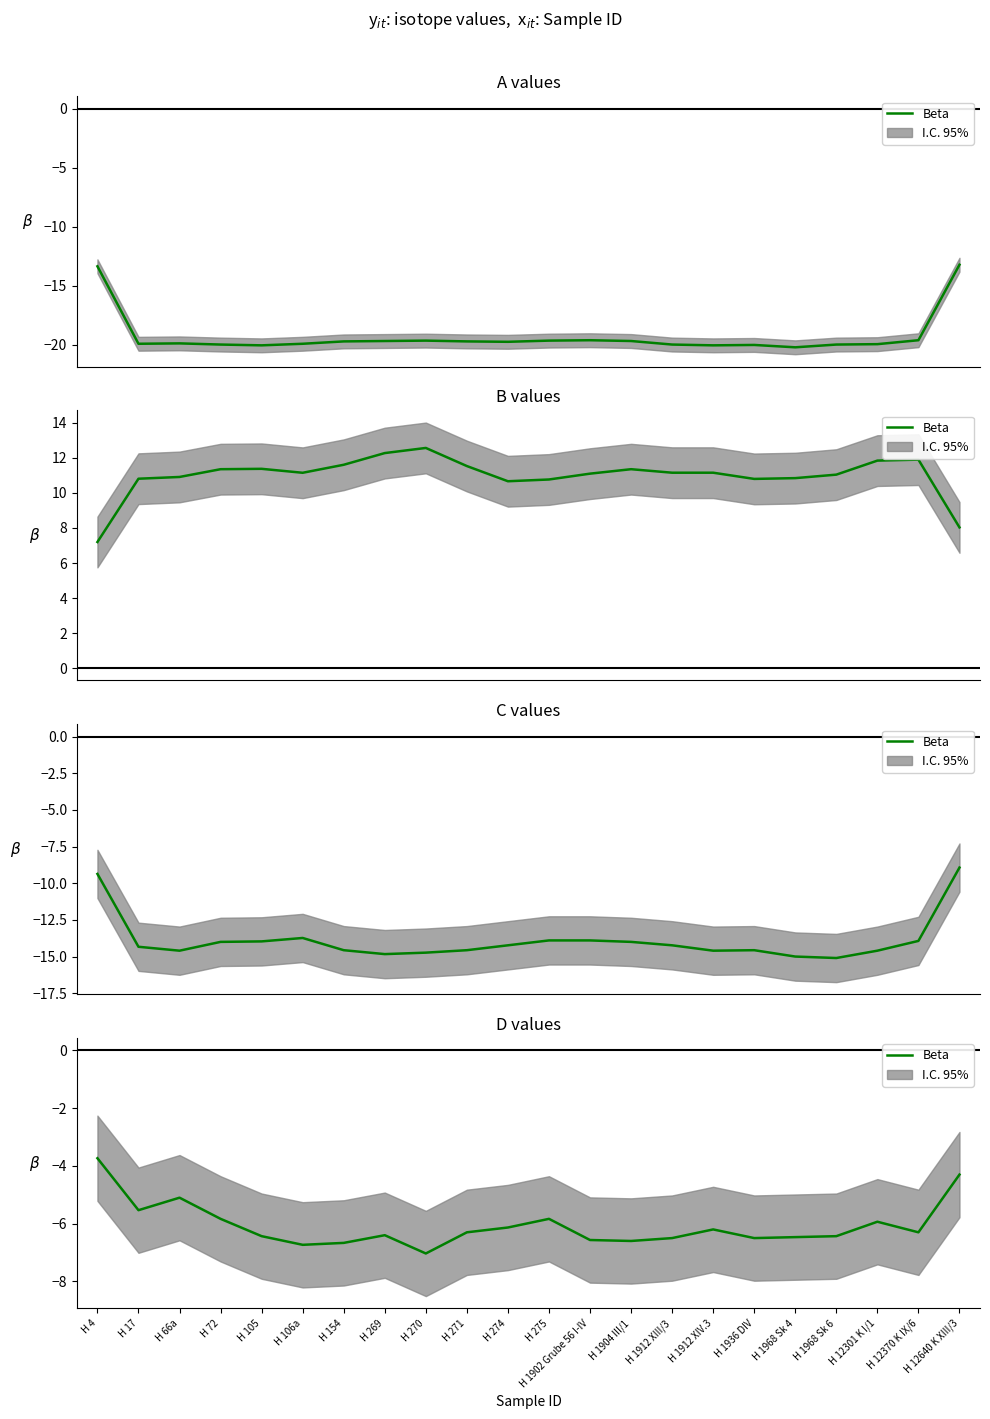

What position from the right is H 1912 XIV.3?

7